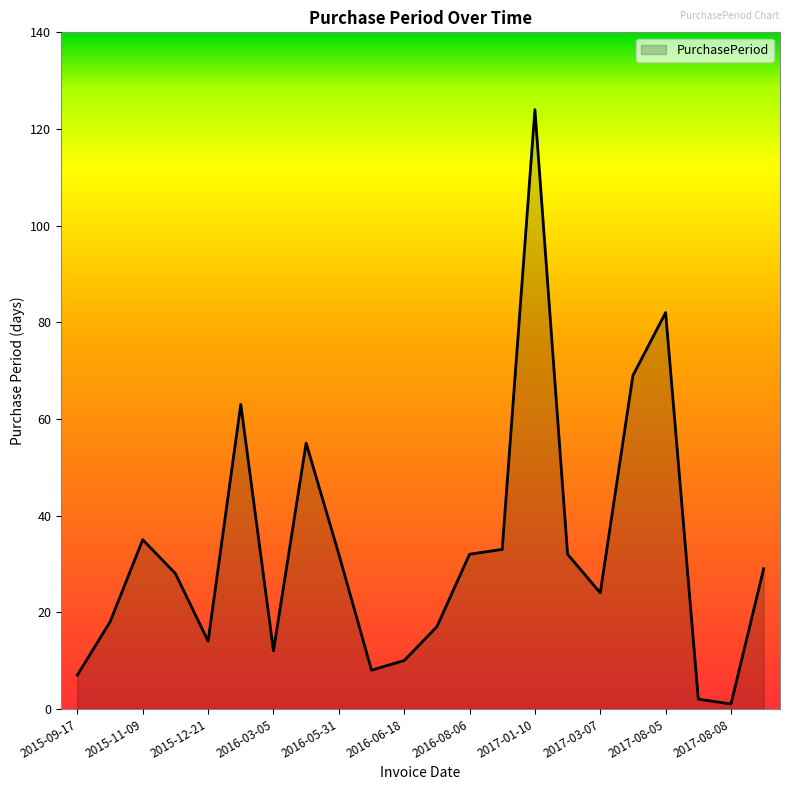

What is the maximum value shown in the chart?

124